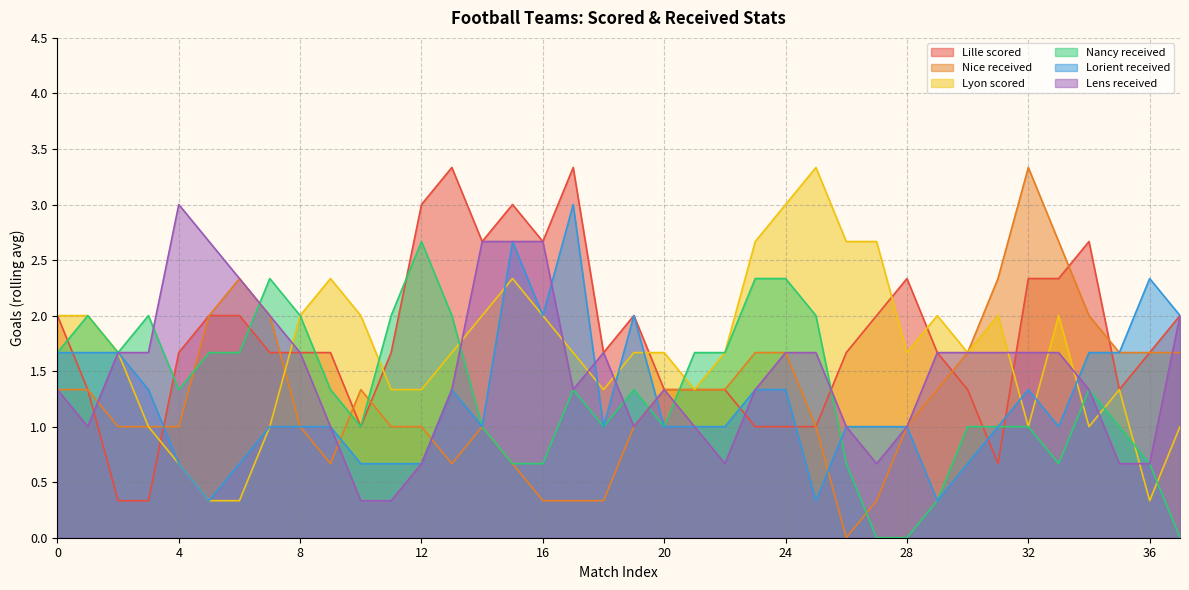

Does the chart display data point markers on the line(s)?

No